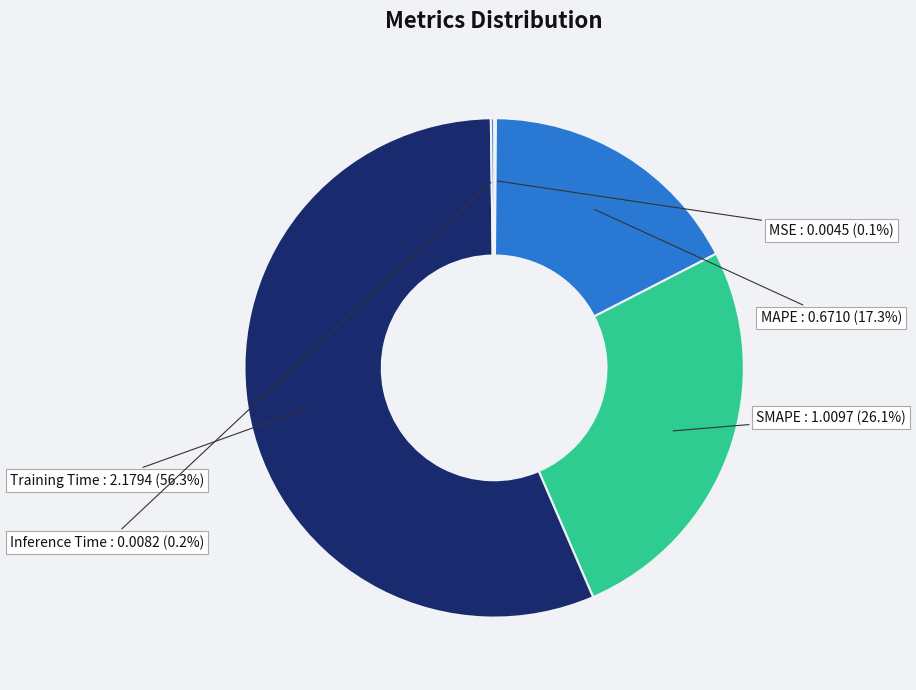

Does Training Time represent more than half of the total?

Yes